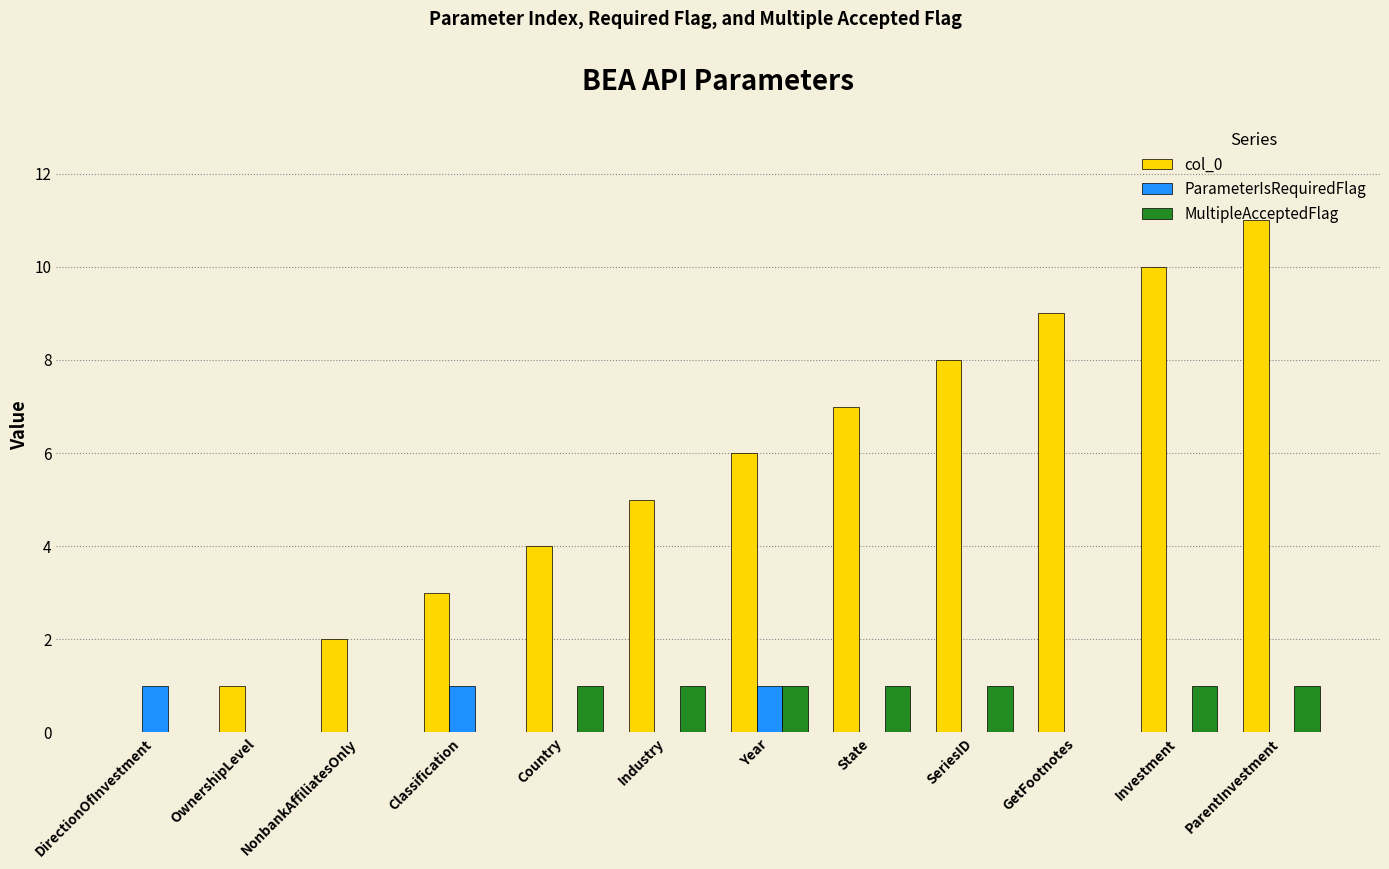

Which series changed the most between DirectionOfInvestment and SeriesID?

col_0